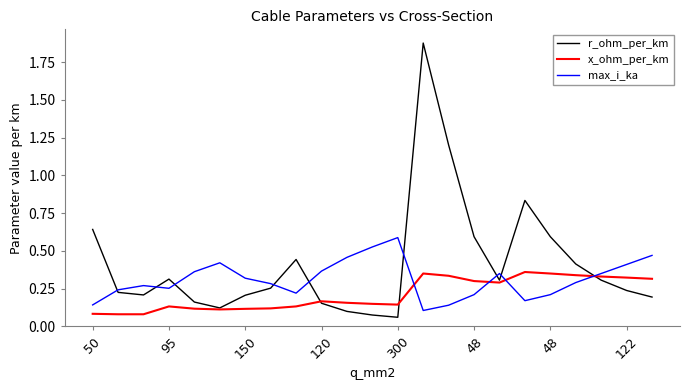

How many interior local valleys does the r_ohm_per_km series have?

4